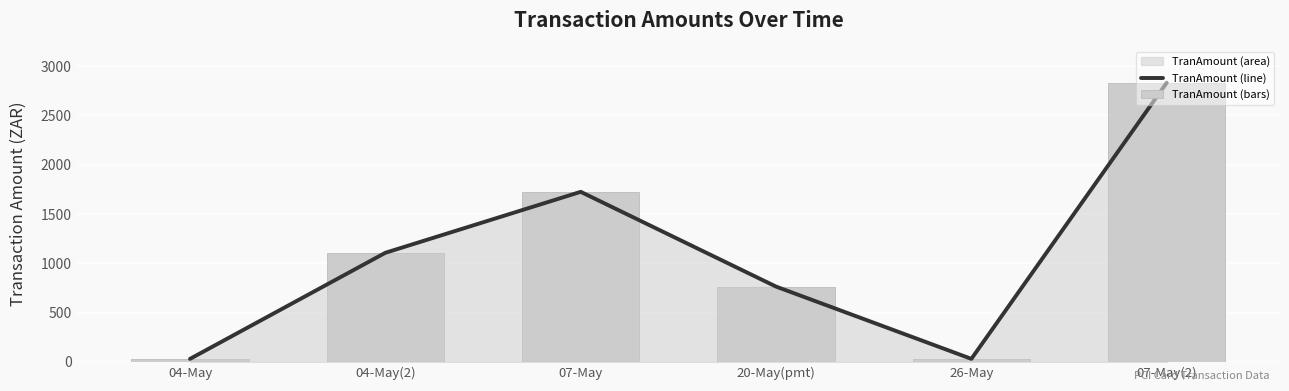

What is the value of the TranAmount (line) bar at the 1st from the left?

30.4